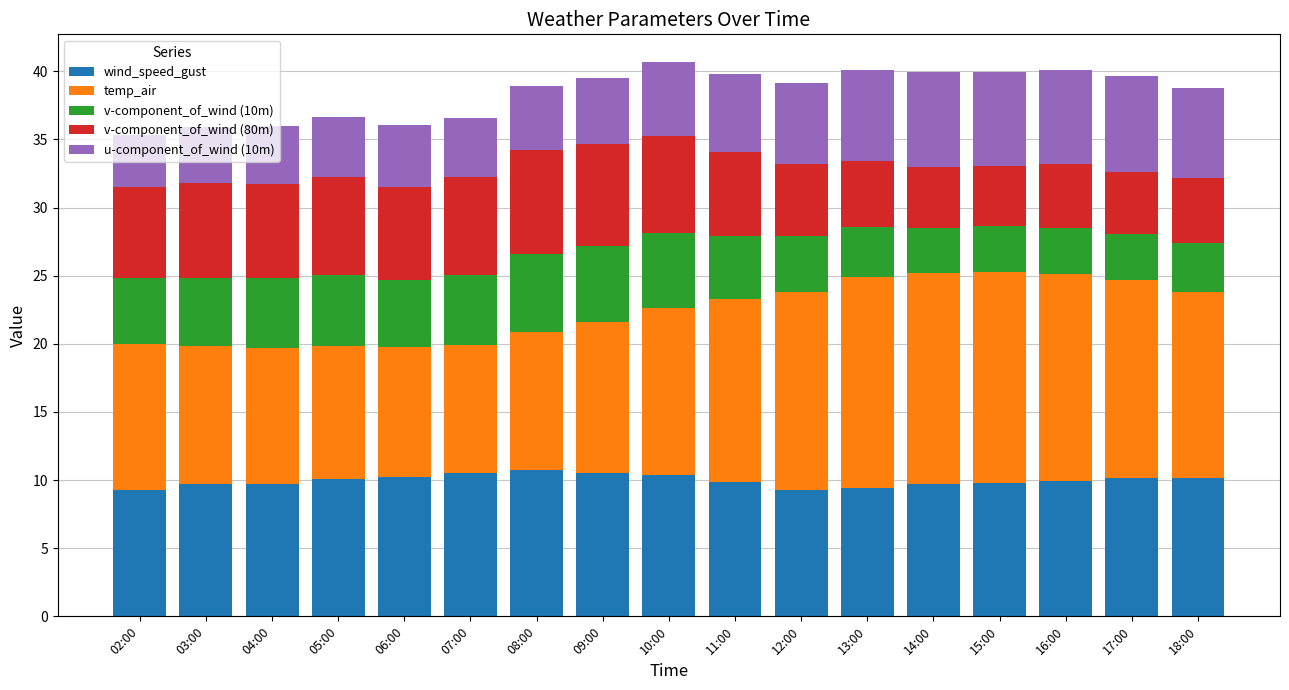

What is the average value of the wind_speed_gust series?

10.0